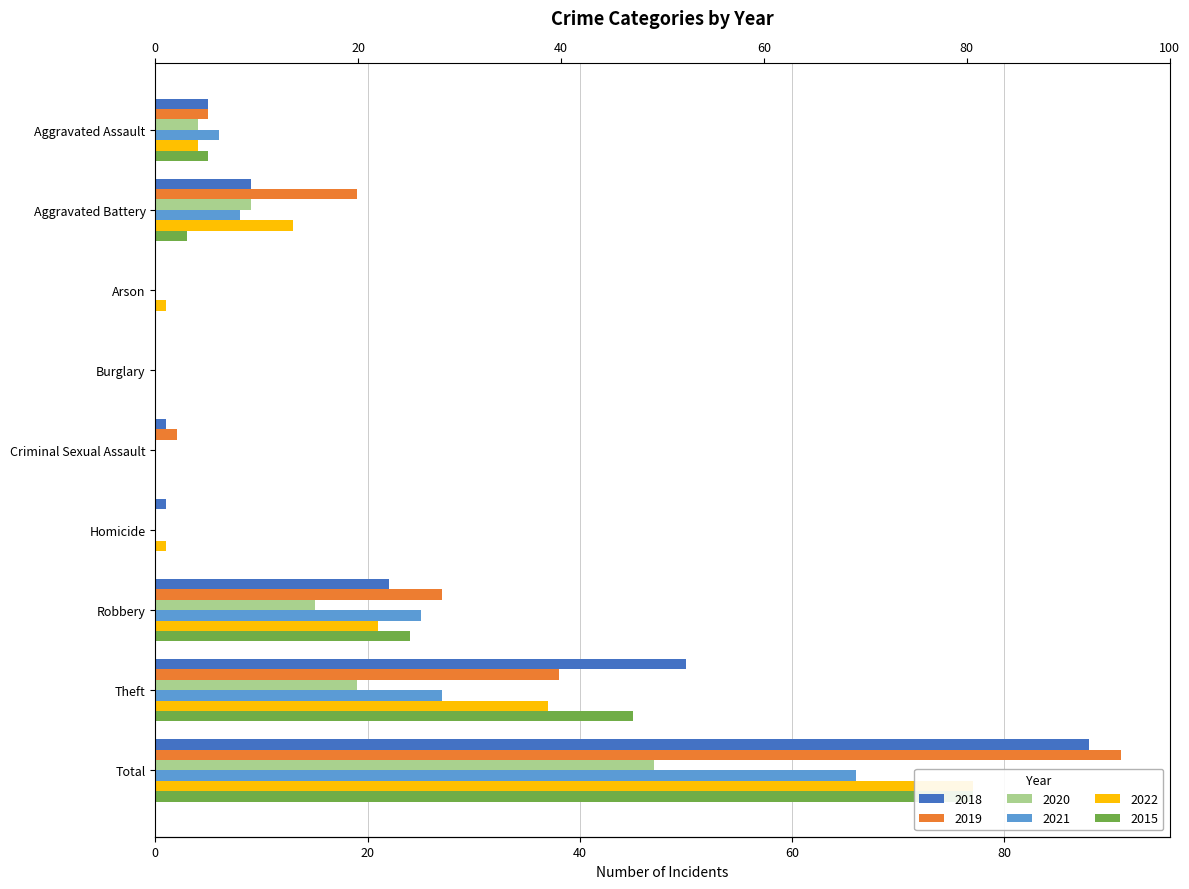

Which series has the largest range (max minus min)?

2019